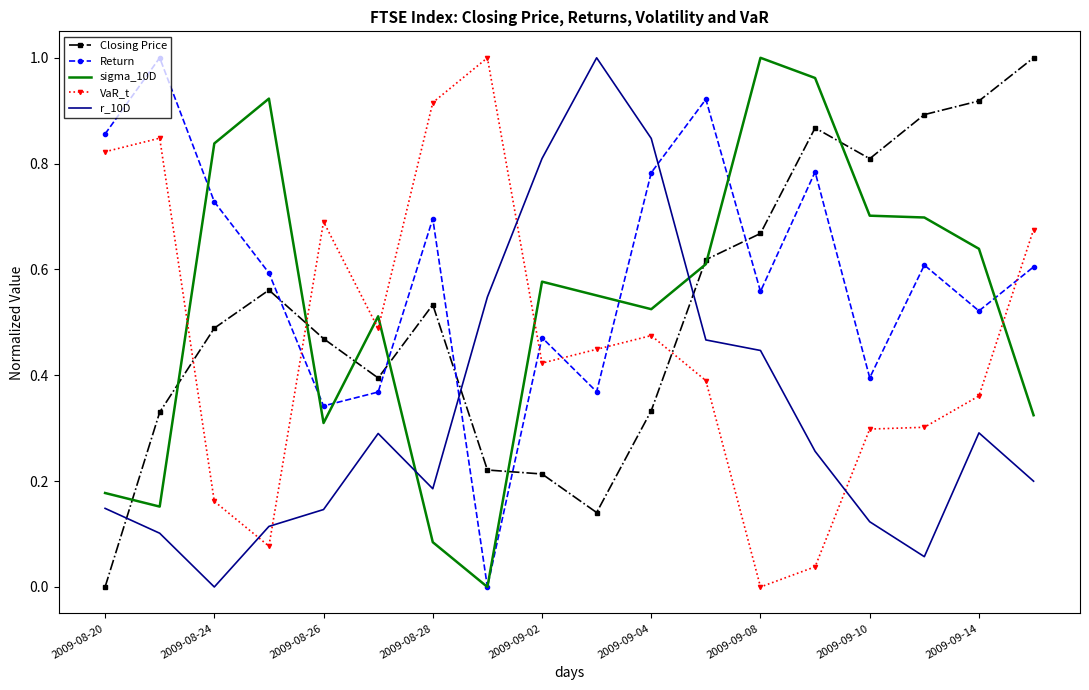

How many times do Closing Price and Return cross each other?

5